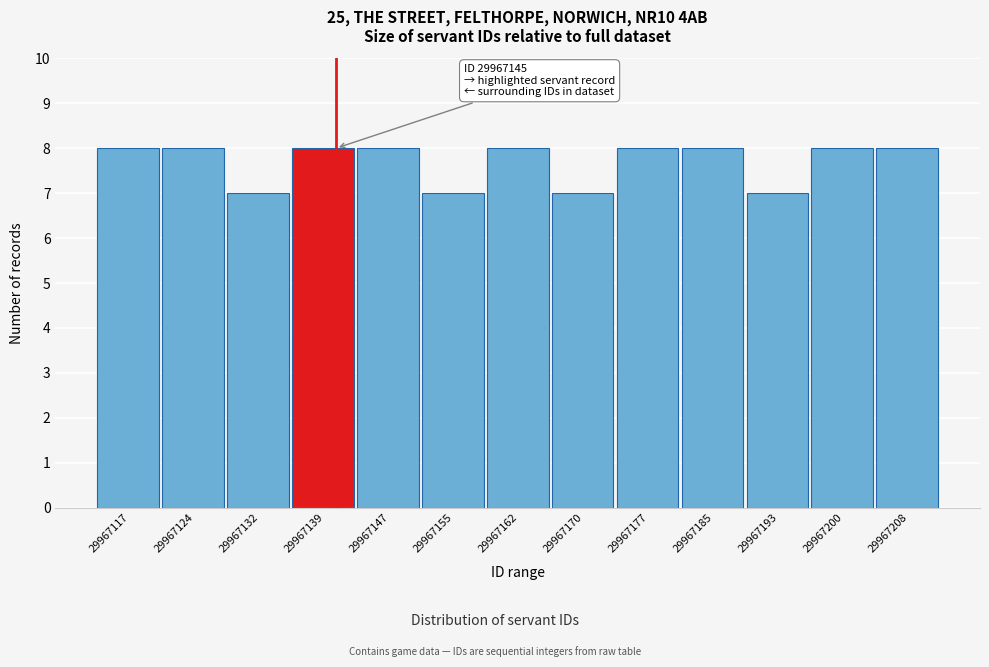

Reading right to left, transcribe all the data shown in this chart.

29967208=8	29967200=8	29967193=7	29967185=8	29967177=8	29967170=7	29967162=8	29967155=7	29967147=8	29967139=8	29967132=7	29967124=8	29967117=8